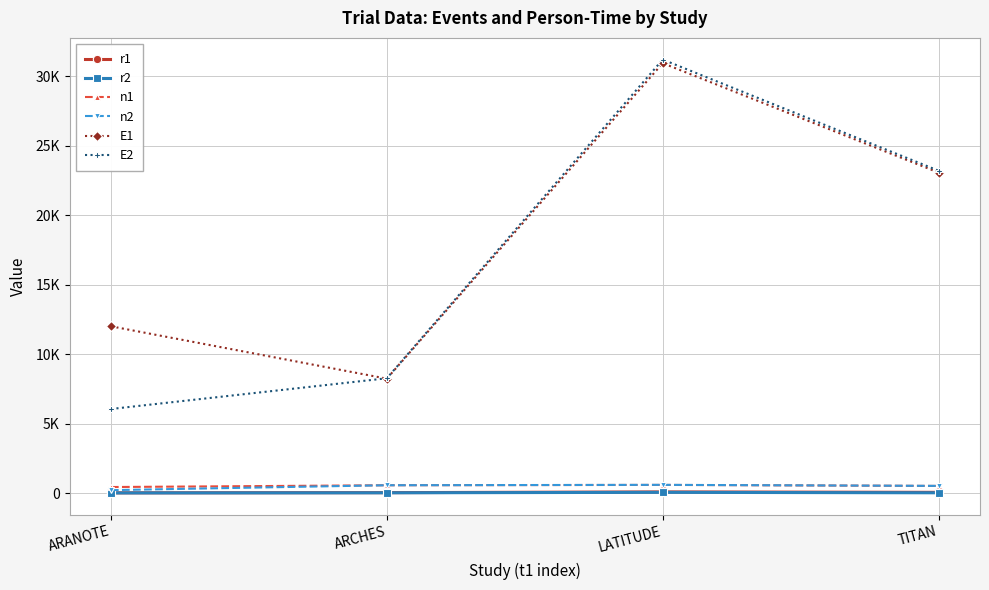

Count the n1 values in the range 524 to 597.

3